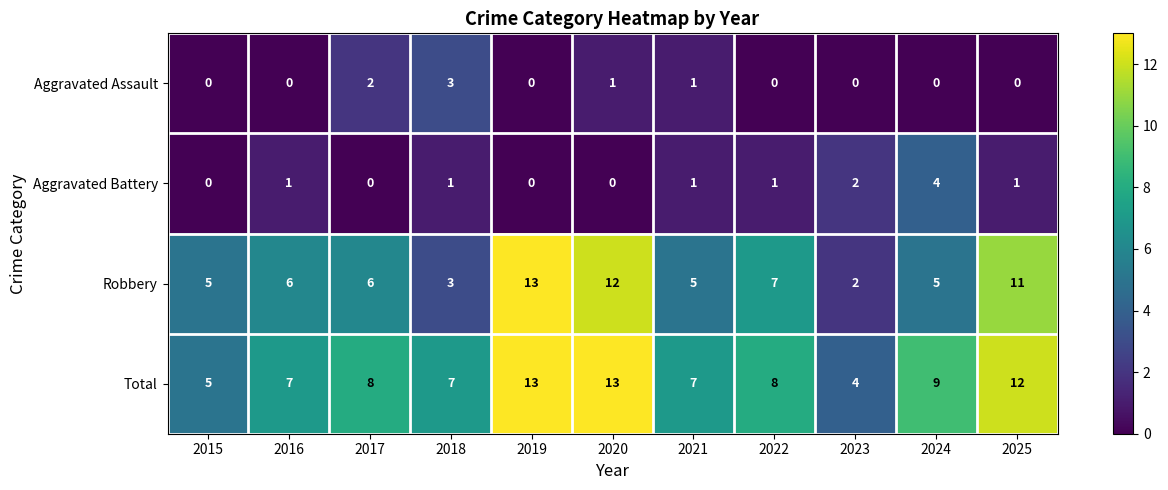

How many data points does each series have?

11